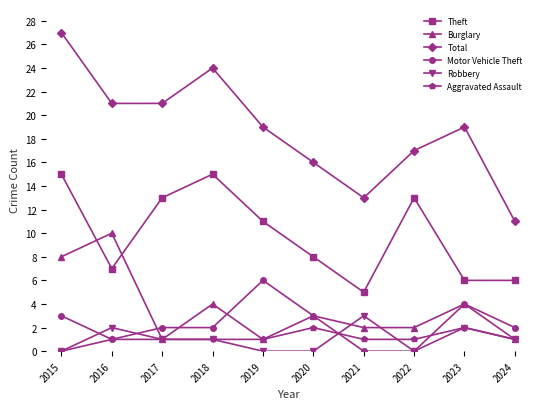

Reading left to right, what are all the values shown in this chart?

Theft: 15	7	13	15	11	8	5	13	6	6
Burglary: 8	10	1	4	1	3	2	2	4	1
Total: 27	21	21	24	19	16	13	17	19	11
Motor Vehicle Theft: 3	1	2	2	6	3	0	0	4	2
Robbery: 0	2	1	1	0	0	3	0	2	1
Aggravated Assault: 0	1	1	1	1	2	1	1	2	1